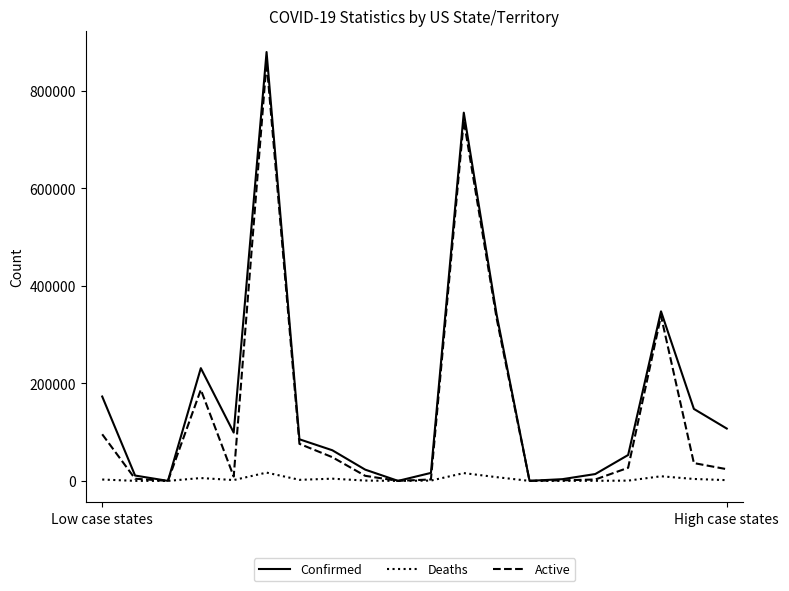

Which series has the widest spread of values?

Confirmed